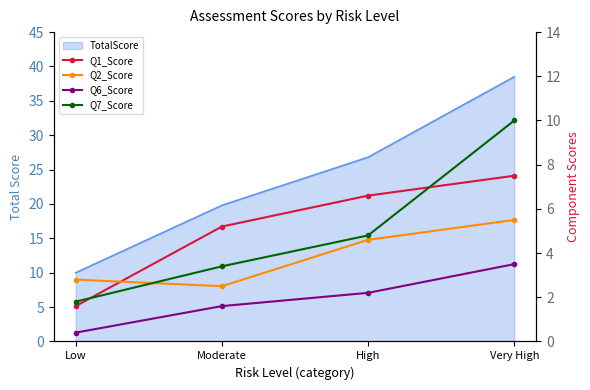

Reading left to right, extract all data points from this chart.

Q1_Score: Low=1.6	Moderate=5.2	High=6.6	Very High=7.5
Q2_Score: Low=2.8	Moderate=2.5	High=4.6	Very High=5.5
Q6_Score: Low=0.4	Moderate=1.6	High=2.2	Very High=3.5
Q7_Score: Low=1.8	Moderate=3.4	High=4.8	Very High=10.0